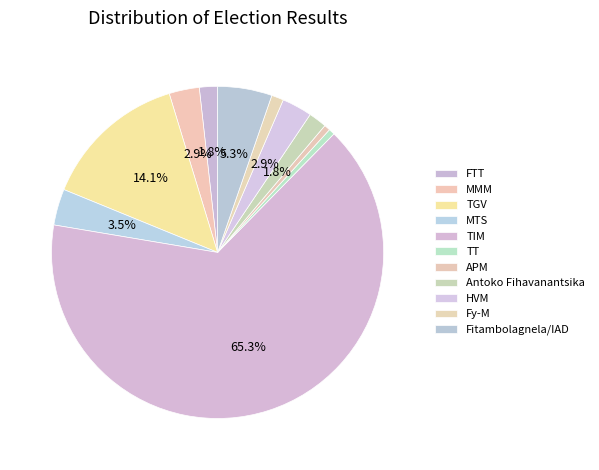

How many slices are in this pie chart?

11